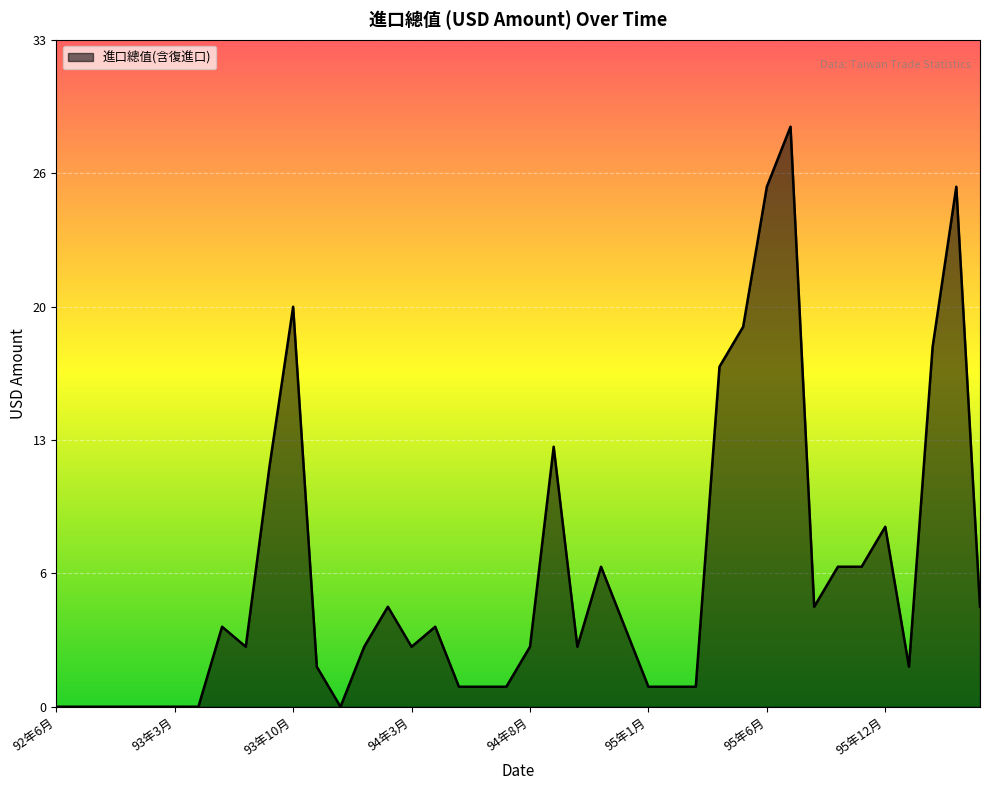

Is this an area chart (filled region under the line)?

Yes